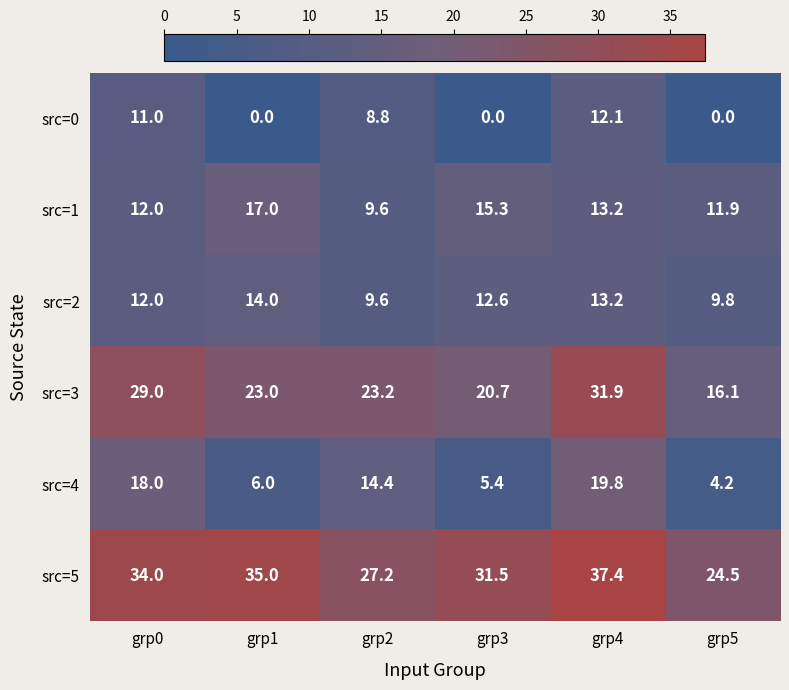

Is it true that src=2 equals 19.0 at grp4?

False